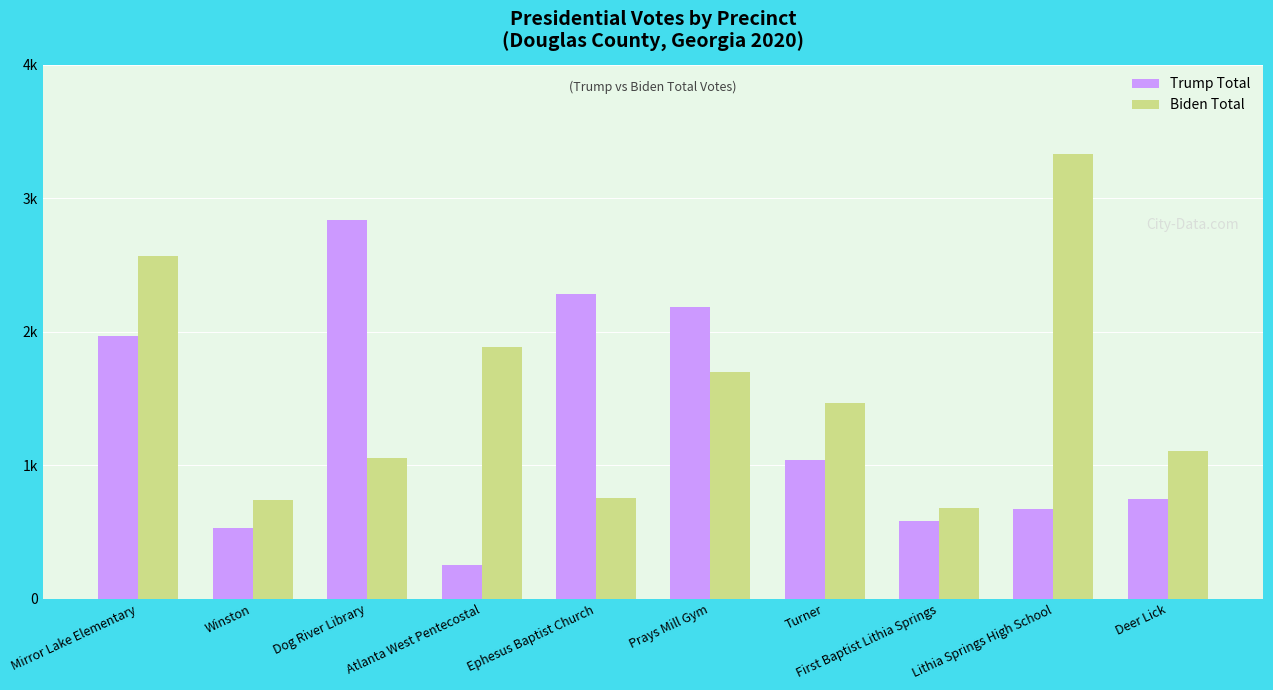

What are all the series names shown in the legend?

Trump Total, Biden Total